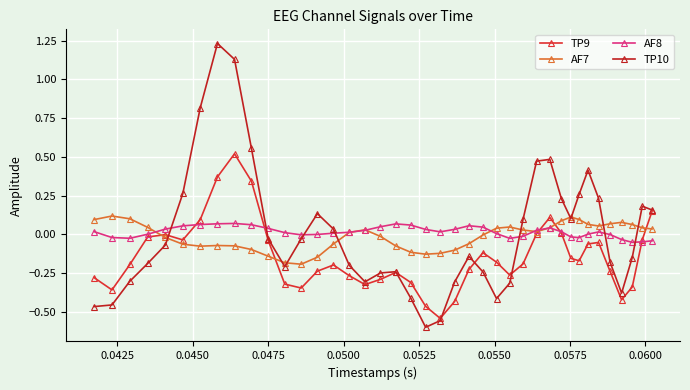

How many negative values does the TP10 series have?

23